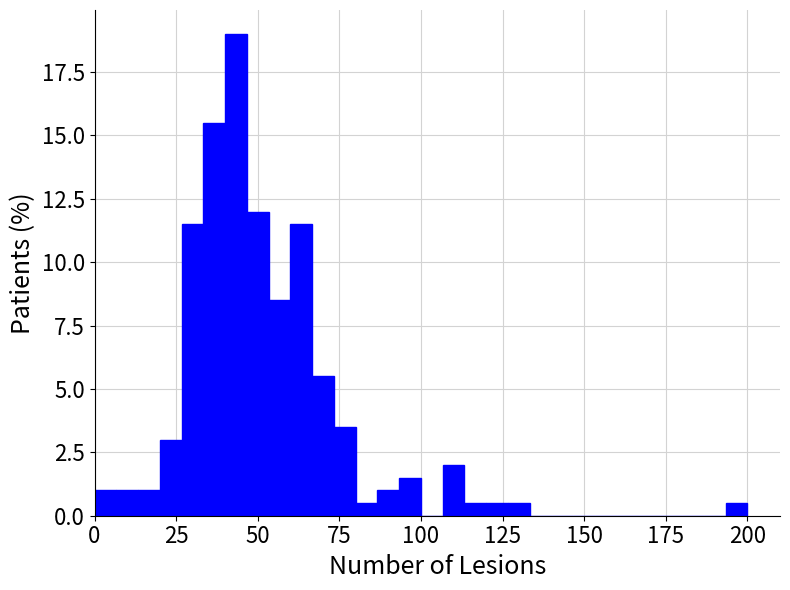

Around what value on the x-axis is the tallest bar? Give the approximate position of its centre, as read against the axis.

45